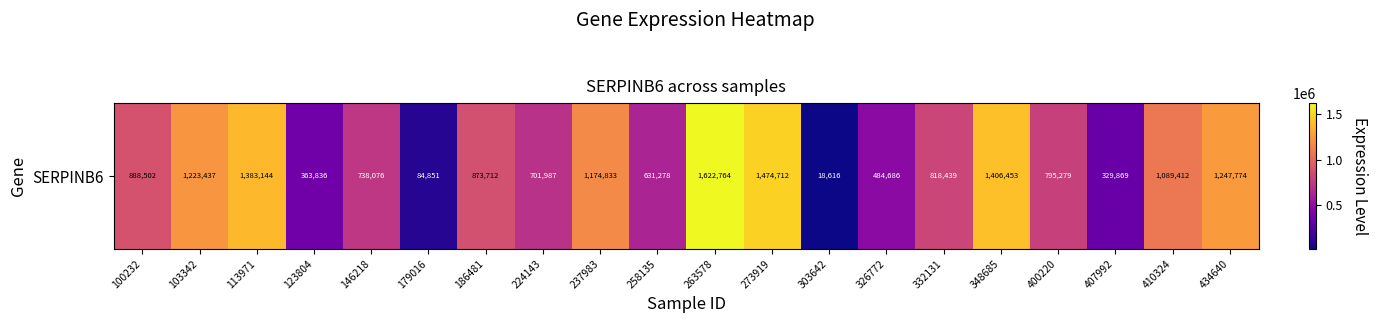

What is the ratio of the value at 263578 to the value at 434640?

1.3